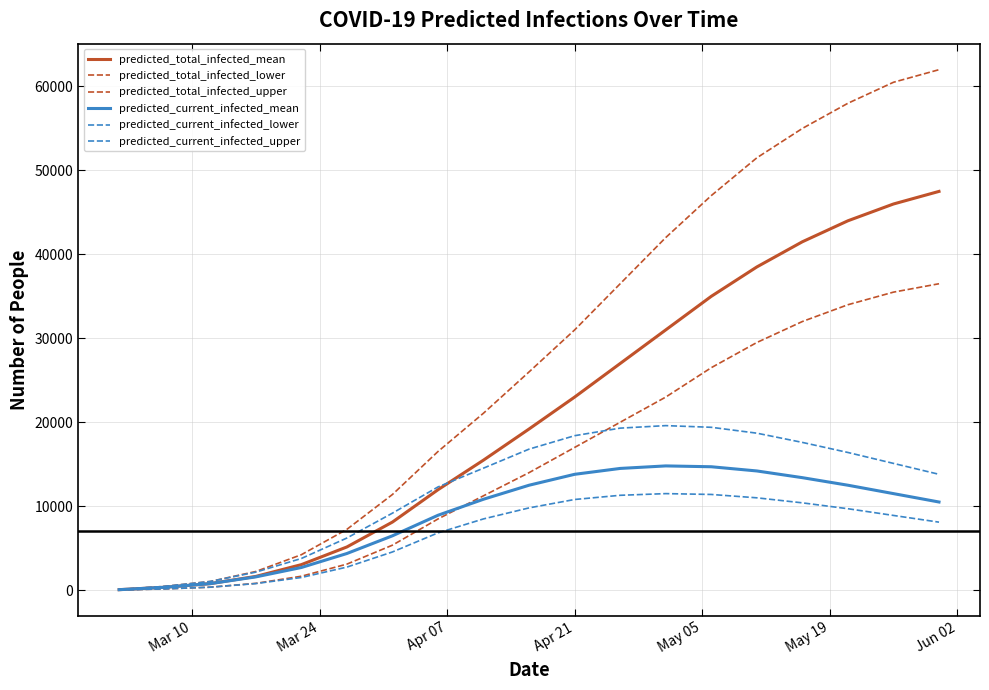

Does the chart have visible grid lines?

Yes